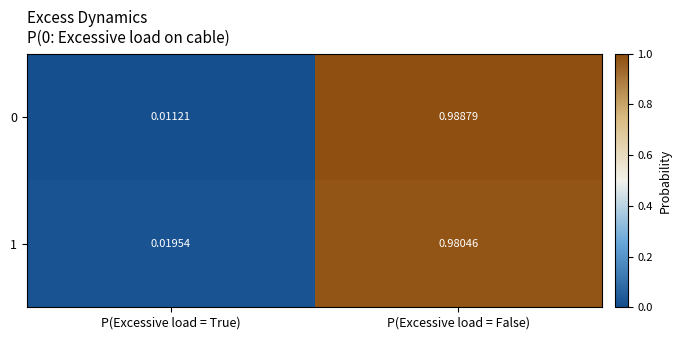

At which label is 1 closest to 0?

P(Excessive load = True)